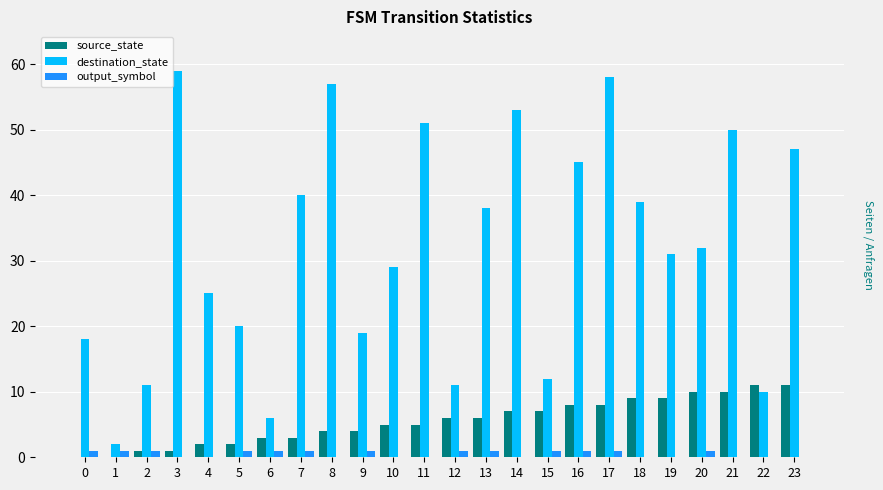

What is the spread (max minus min) of values at 14?

53